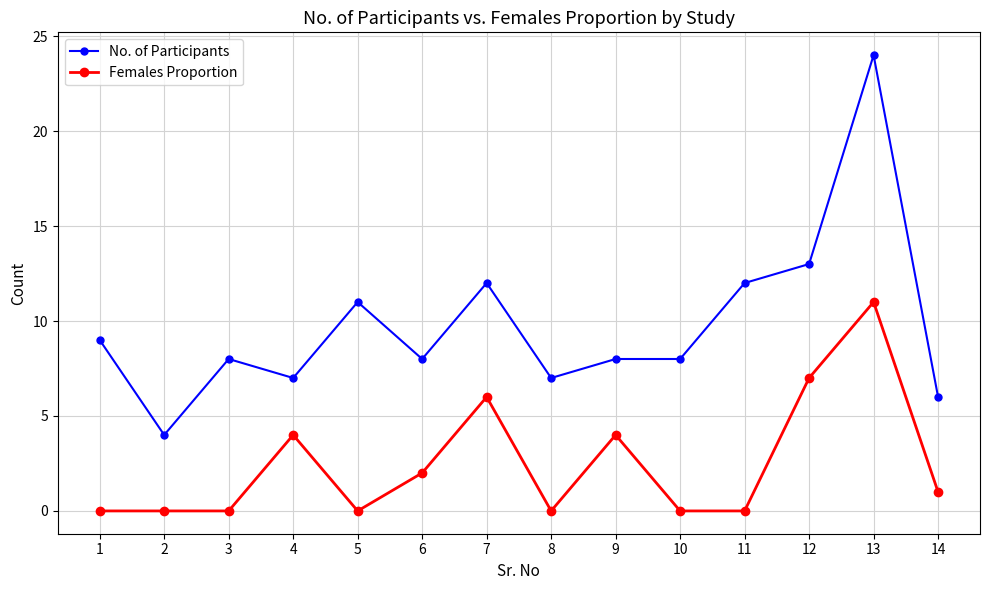

True or false: Females Proportion and No. of Participants intersect in this chart.

False